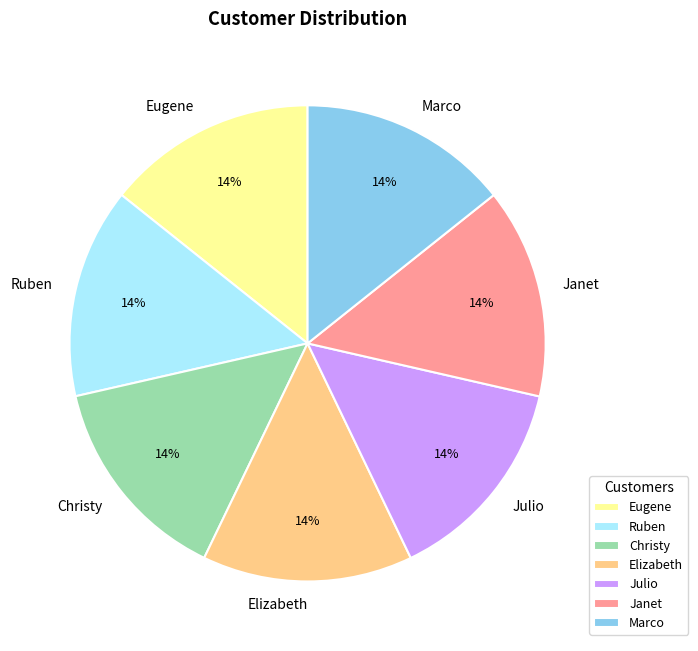

Do Christy and Ruben together represent more than half of the pie?

No